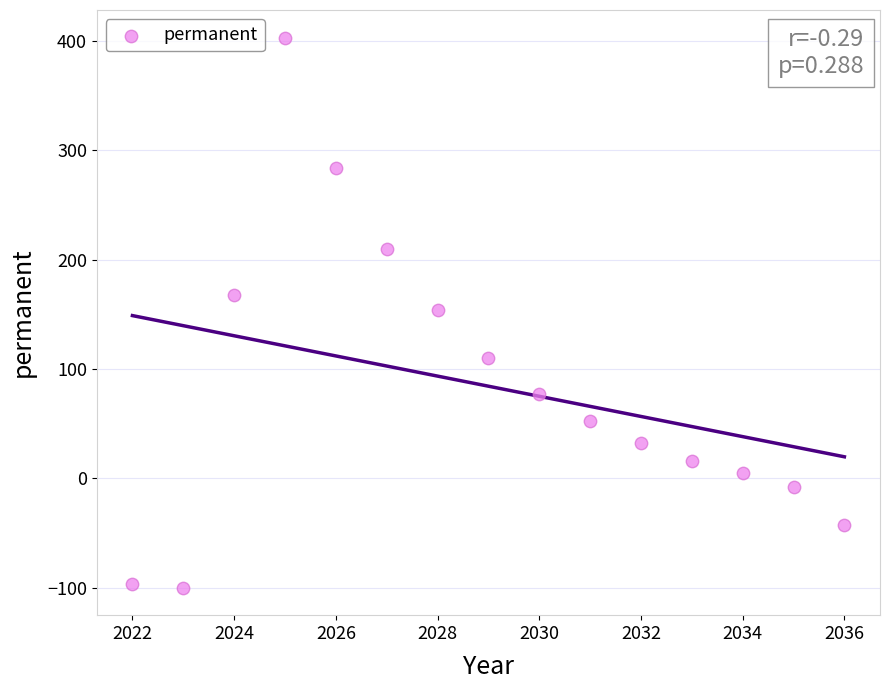

What is the range of X values (max minus min)?

14